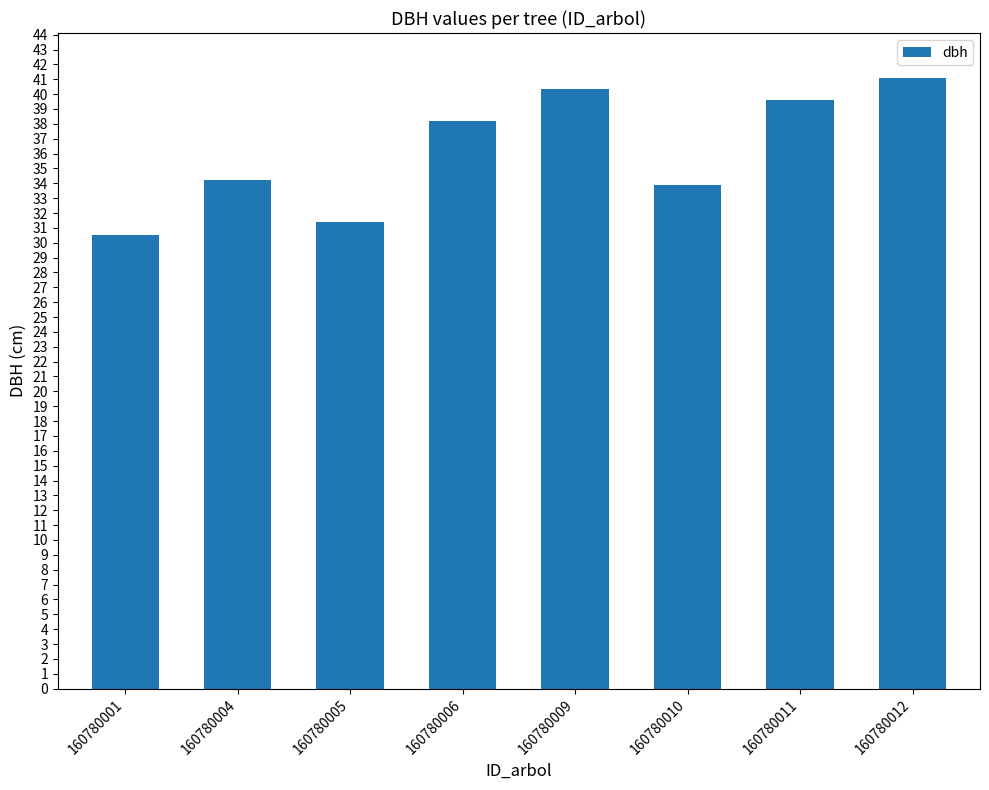

Reading right to left, list all the values displayed in this chart.

41.1	39.6	33.9	40.3	38.2	31.4	34.2	30.5